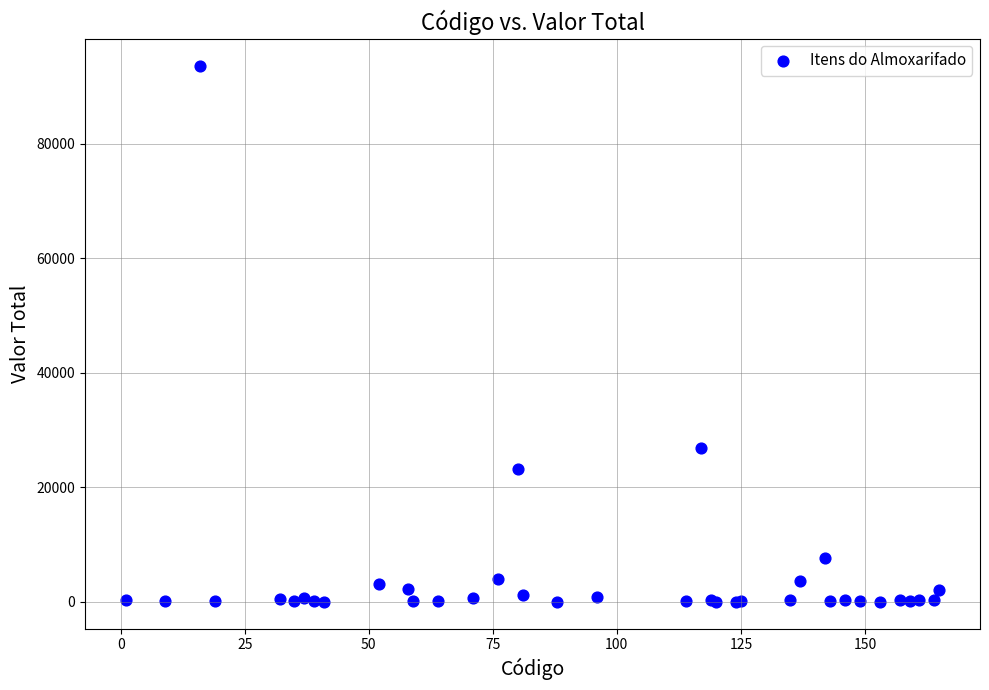

What Y value in the scatter plot is closest to 46820?

26893.0